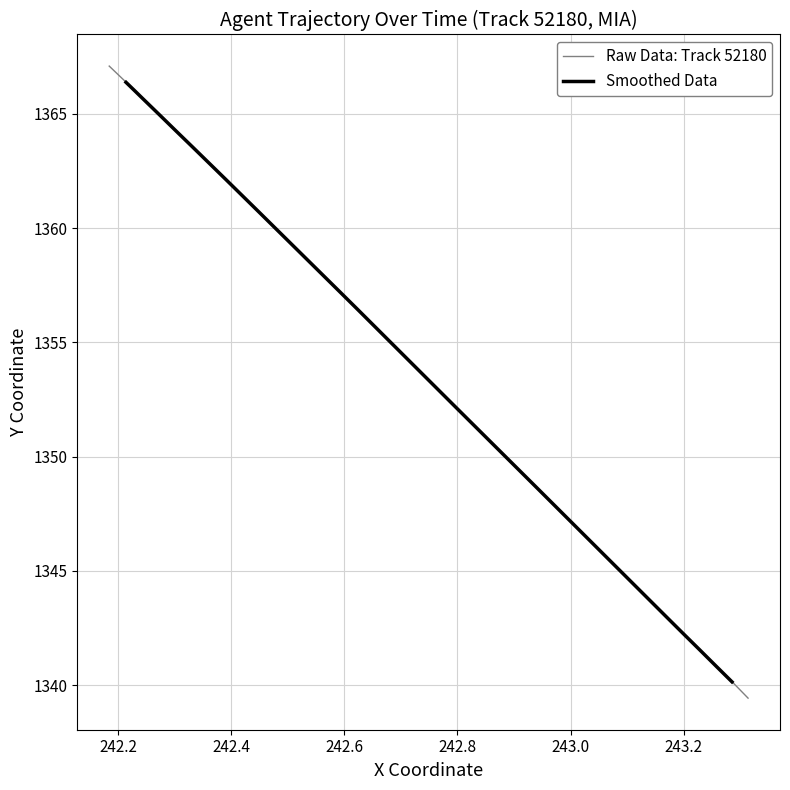

Reading left to right, list all the values displayed in this chart.

Raw Data: Track 52180: 1367.1	1366.4	1365.7	1365.0	1364.2	1363.5	1362.8	1362.1	1361.4	1360.7	1360.0	1359.3	1358.6	1357.9	1357.2	1356.5	1355.7	1355.0	1354.3	1353.6	1352.9	1352.2	1351.5	1350.8	1350.1	1349.4	1348.7	1347.9	1347.2	1346.5	1345.8	1345.1	1344.4	1343.7	1343.0	1342.3	1341.5	1340.8	1340.1	1339.4
Smoothed Data: 1366.4	1366.0	1365.7	1365.0	1364.2	1363.5	1362.8	1362.1	1361.4	1360.7	1360.0	1359.3	1358.6	1357.9	1357.2	1356.4	1355.7	1355.0	1354.3	1353.6	1352.9	1352.2	1351.5	1350.8	1350.1	1349.4	1348.7	1347.9	1347.2	1346.5	1345.8	1345.1	1344.4	1343.7	1343.0	1342.3	1341.6	1340.8	1340.5	1340.1